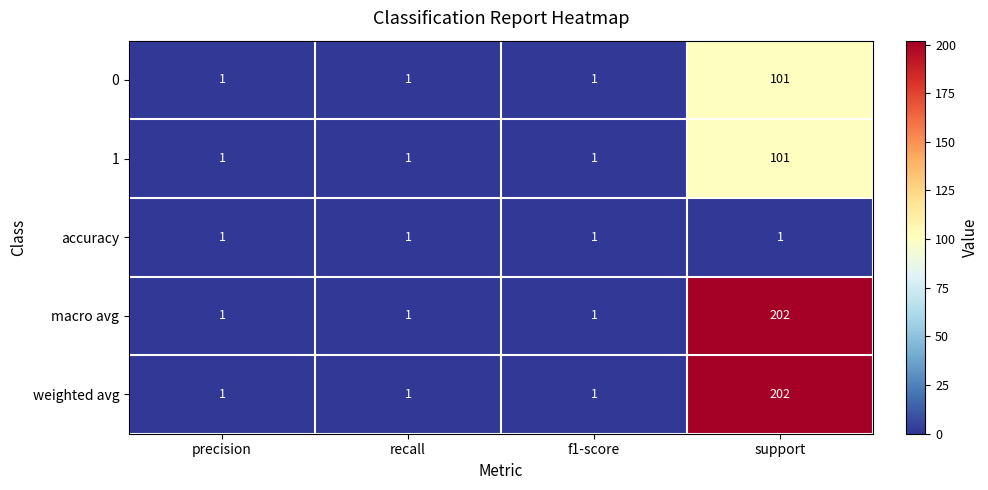

What is the difference between the maximum and minimum values in the 1 series?

100